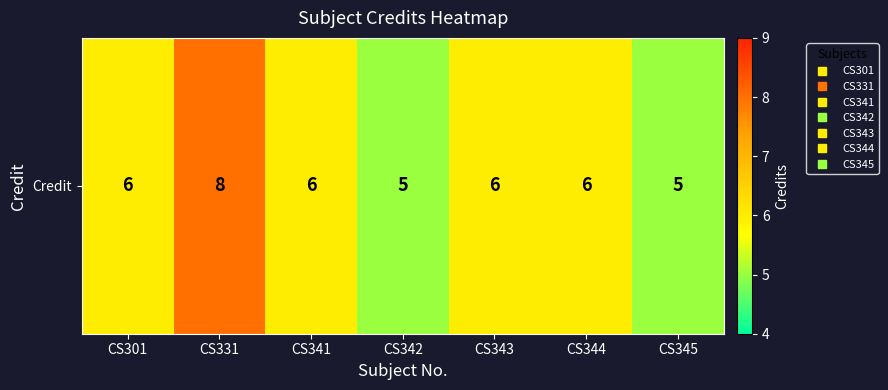

Rank the categories by value from lowest to highest.

CS342, CS345, CS301, CS341, CS343, CS344, CS331